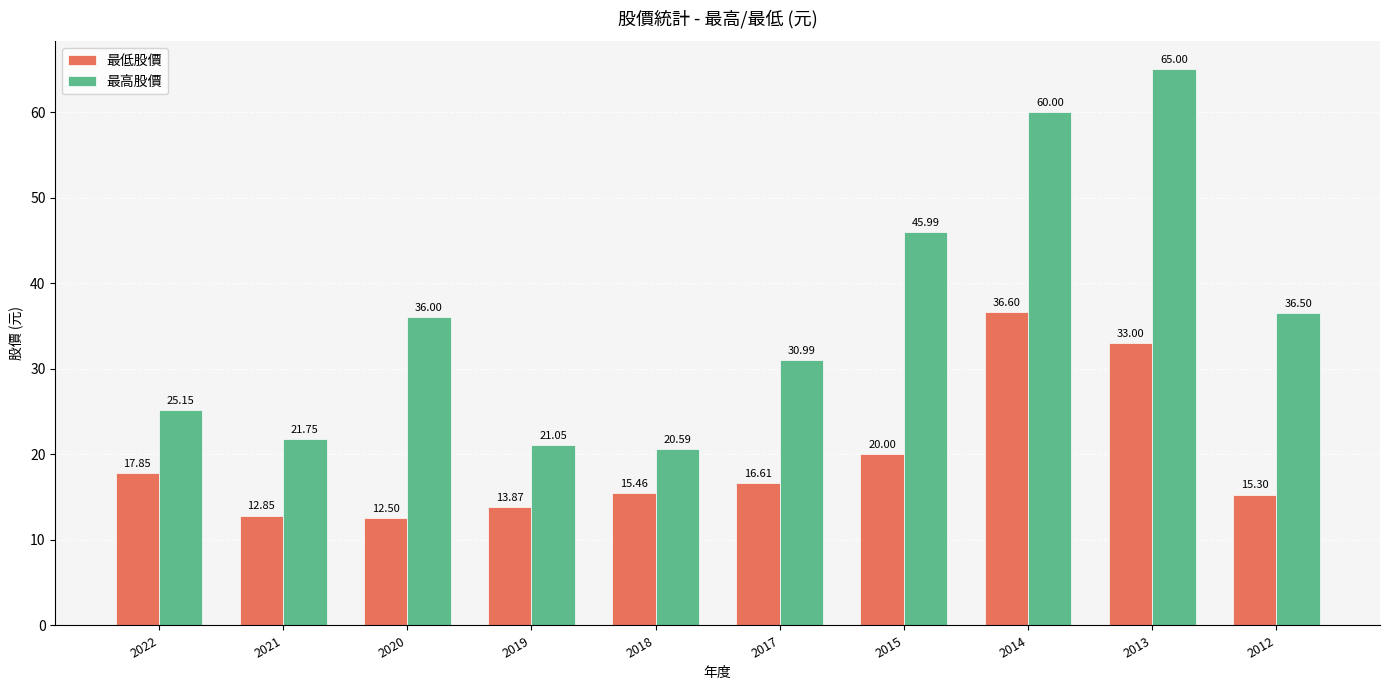

How many values in the 最高股價 series are below 36?

5